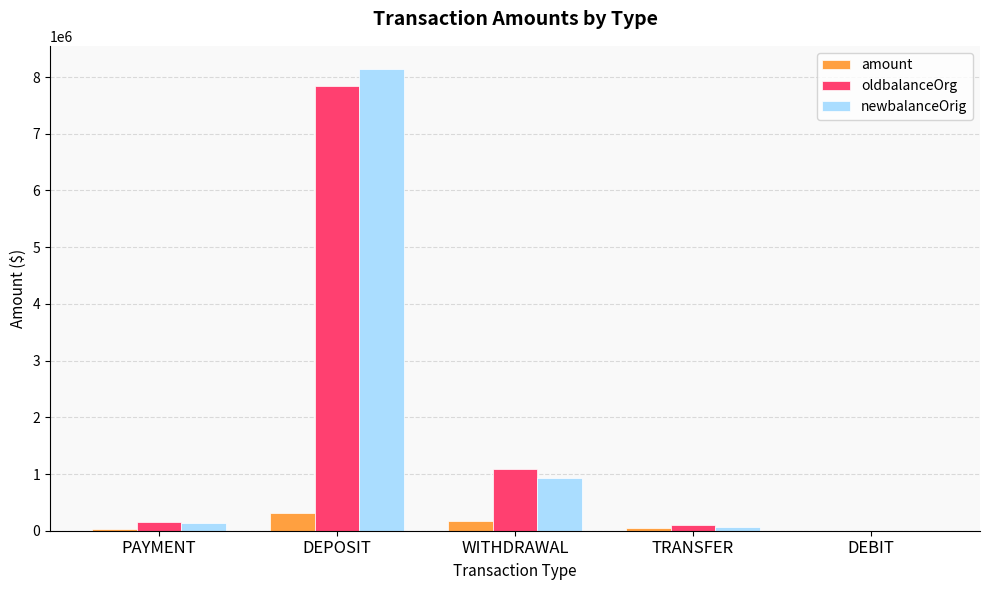

What is the sum of all oldbalanceOrg values?

9198853.2